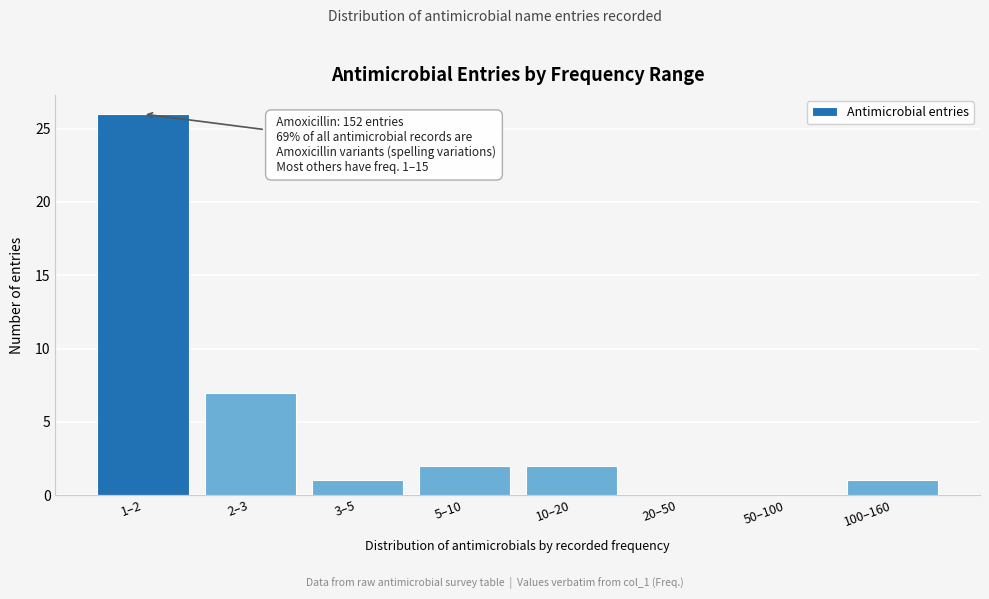

Reading right to left, transcribe all the data shown in this chart.

100–160=1	50–100=0	20–50=0	10–20=2	5–10=2	3–5=1	2–3=7	1–2=26